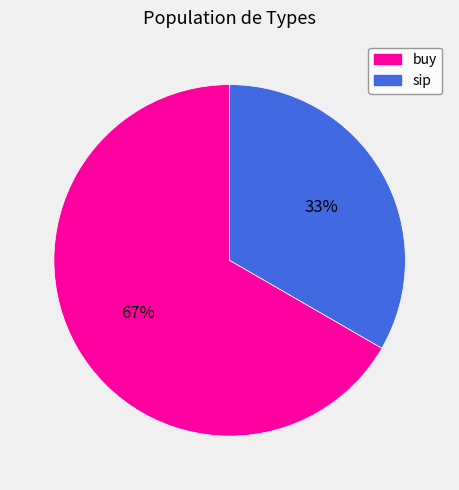

Is sip the majority of the pie?

No